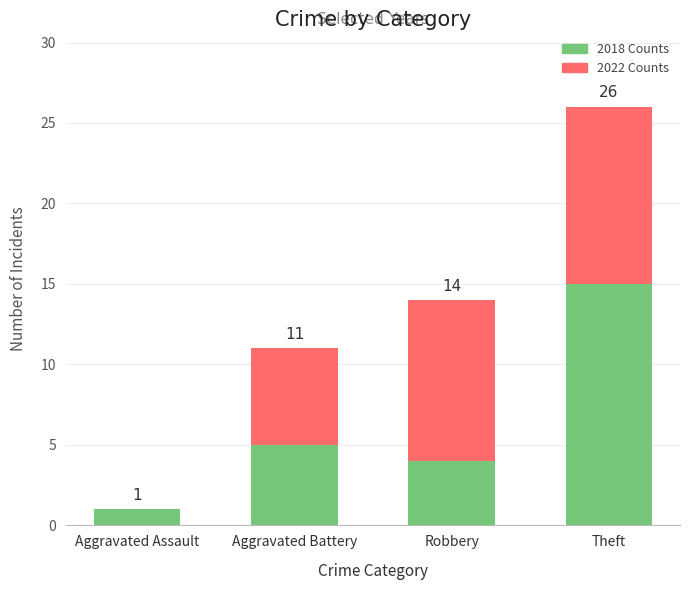

What is the total value across all series at Aggravated Battery?

11